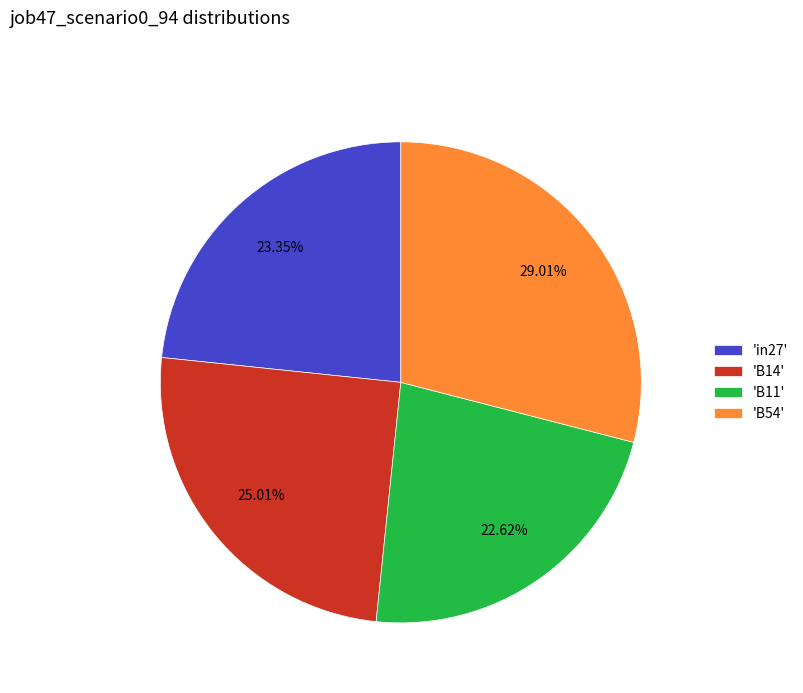

Rank the categories by value from highest to lowest.

'B54', 'B14', 'in27', 'B11'